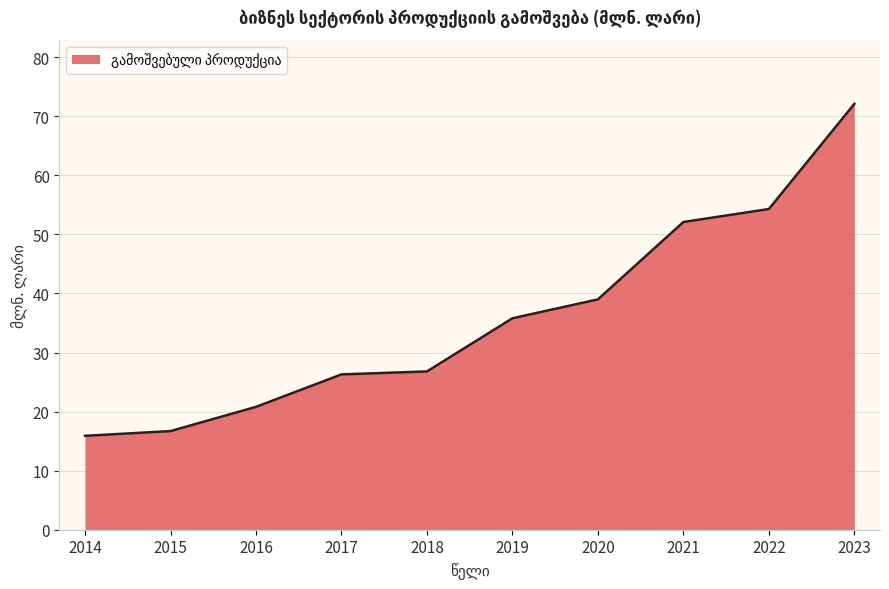

What is the sum of the values at 2018 and 2014?

42.7